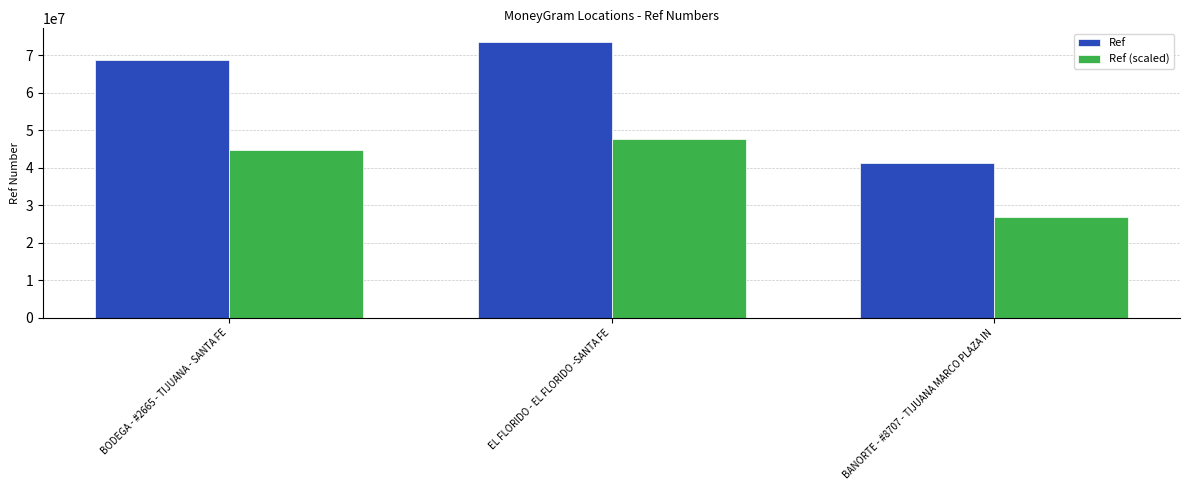

How many data points in Ref (scaled) are above 44788257?

2